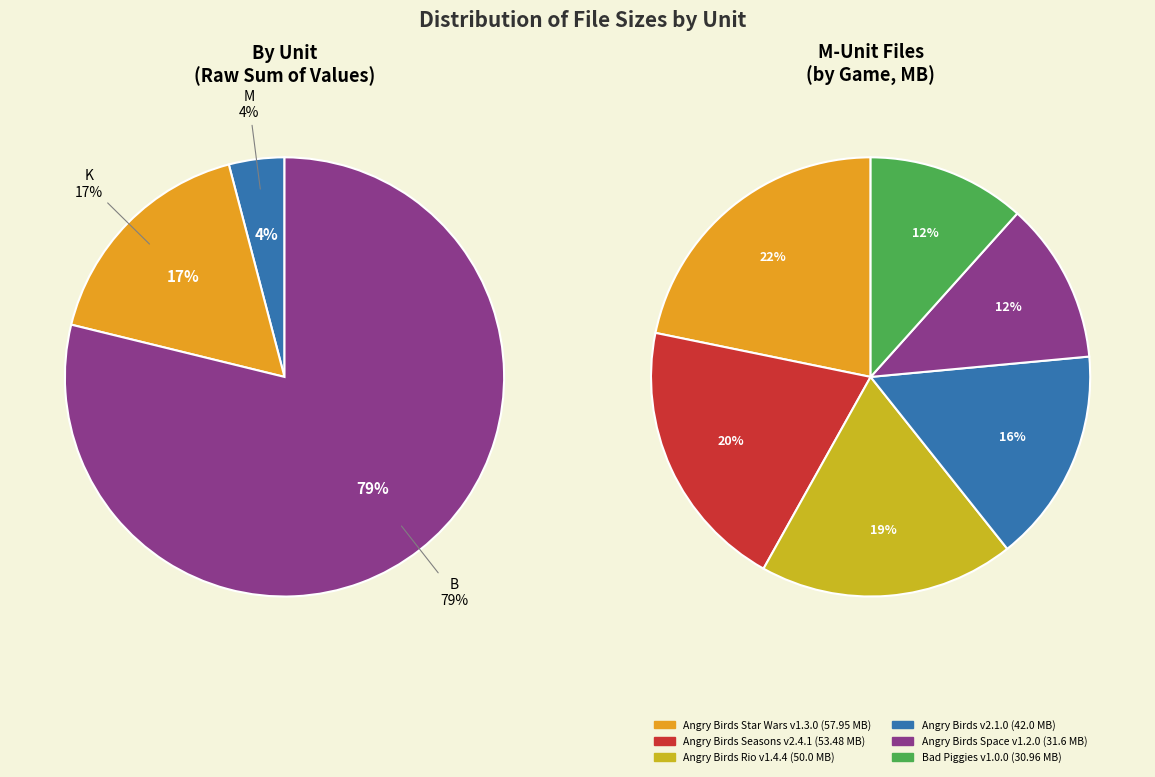

Does 3 represent more than half of the total?

No